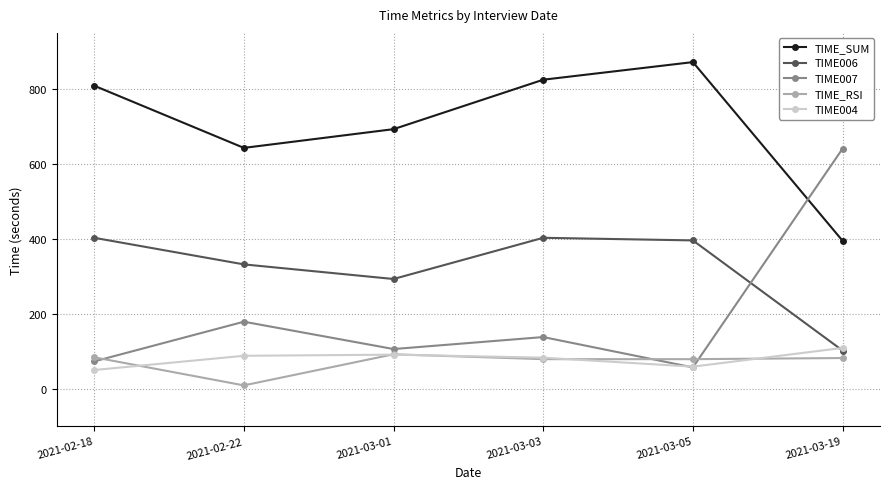

True or false: TIME_SUM and TIME004 cross at least once.

False